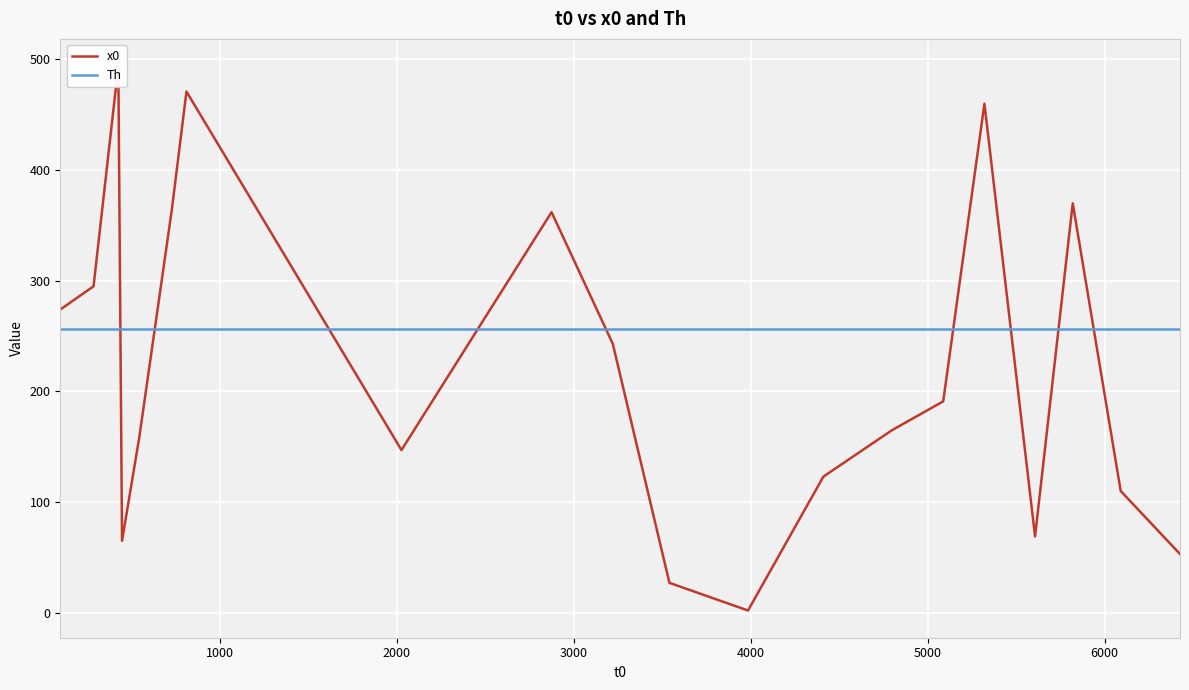

Which series has the widest spread of values?

x0